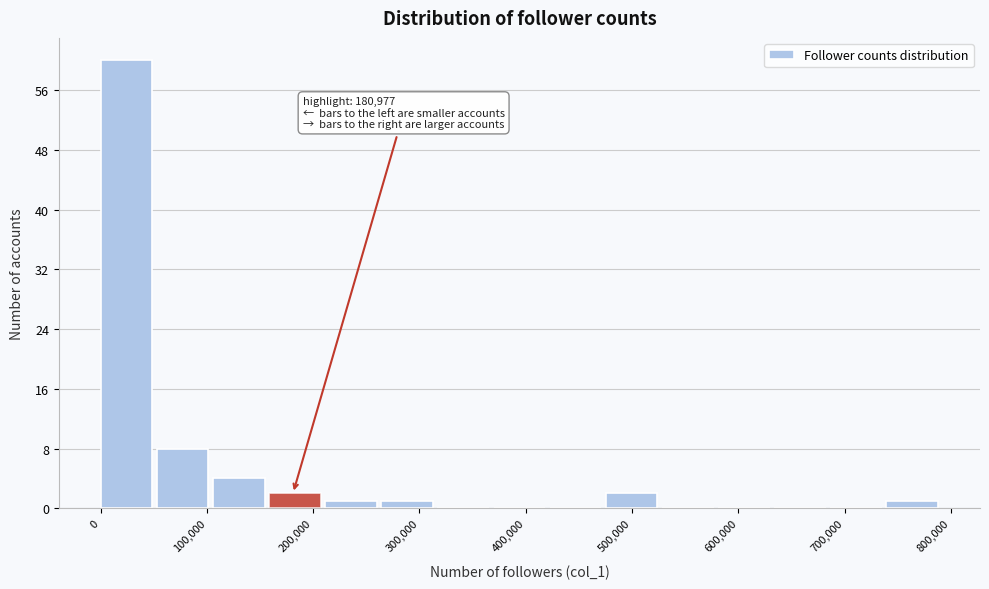

Over which range of the x-axis is the bar tallest?

0 to 50000